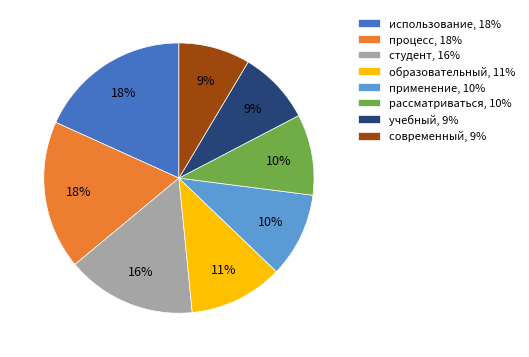

Is the sum of использование, 18% and рассматриваться, 10% greater than half?

No